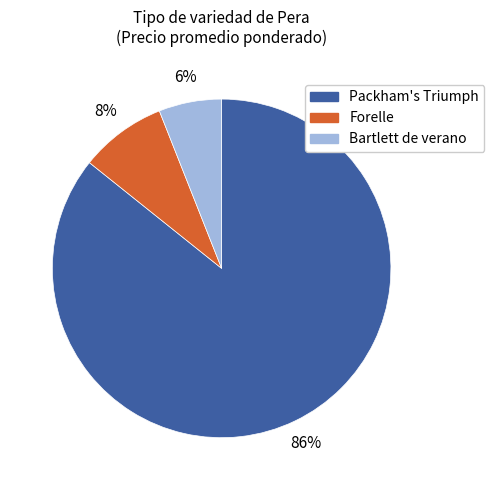

Between Packham's Triumph and Forelle, which is larger?

Packham's Triumph